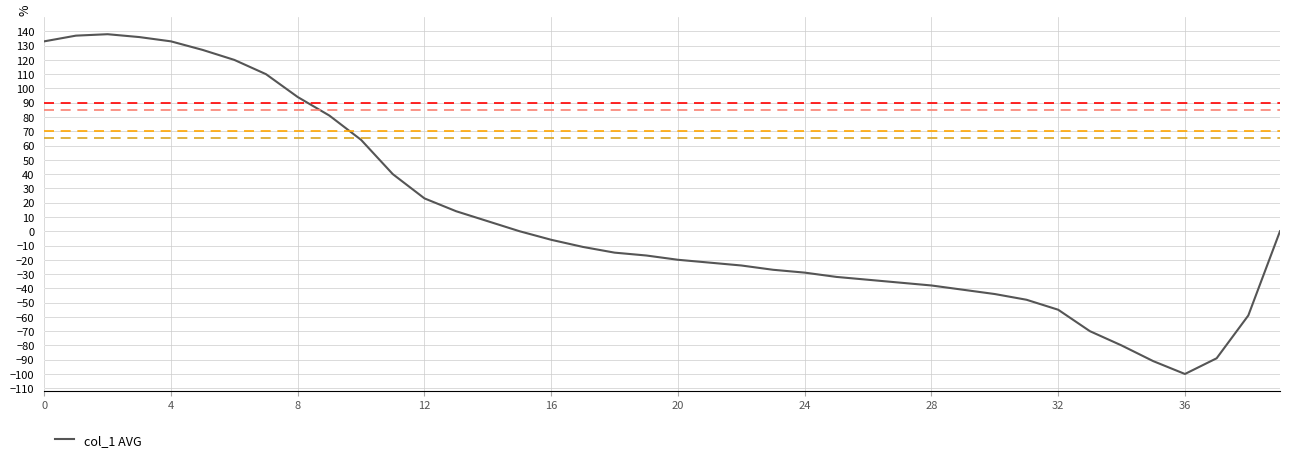

What is the difference between the maximum and minimum values?

238